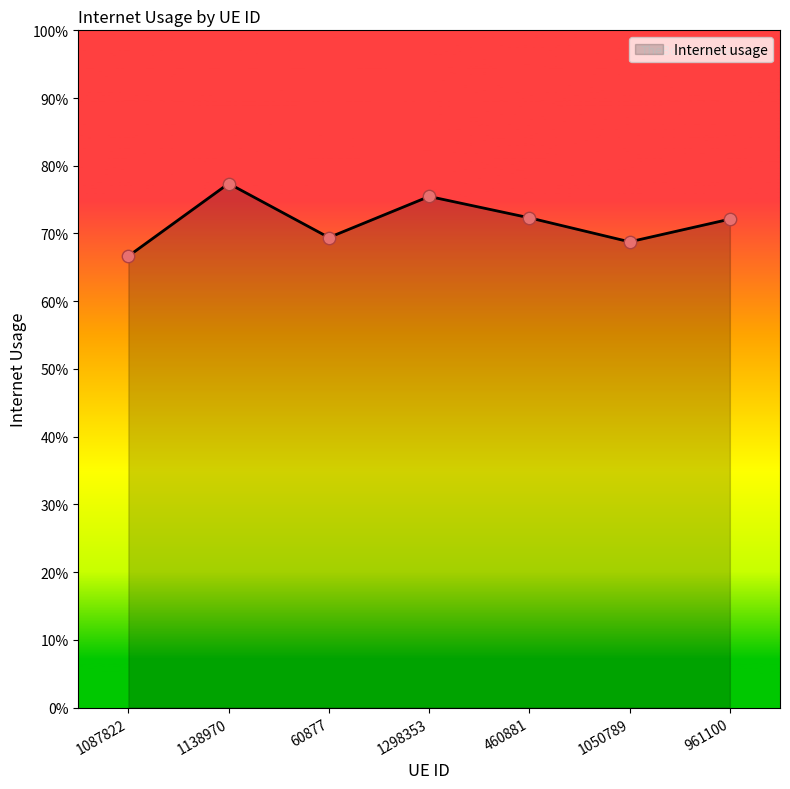

What is the change in value from 1087822 to 1138970?

+0.1